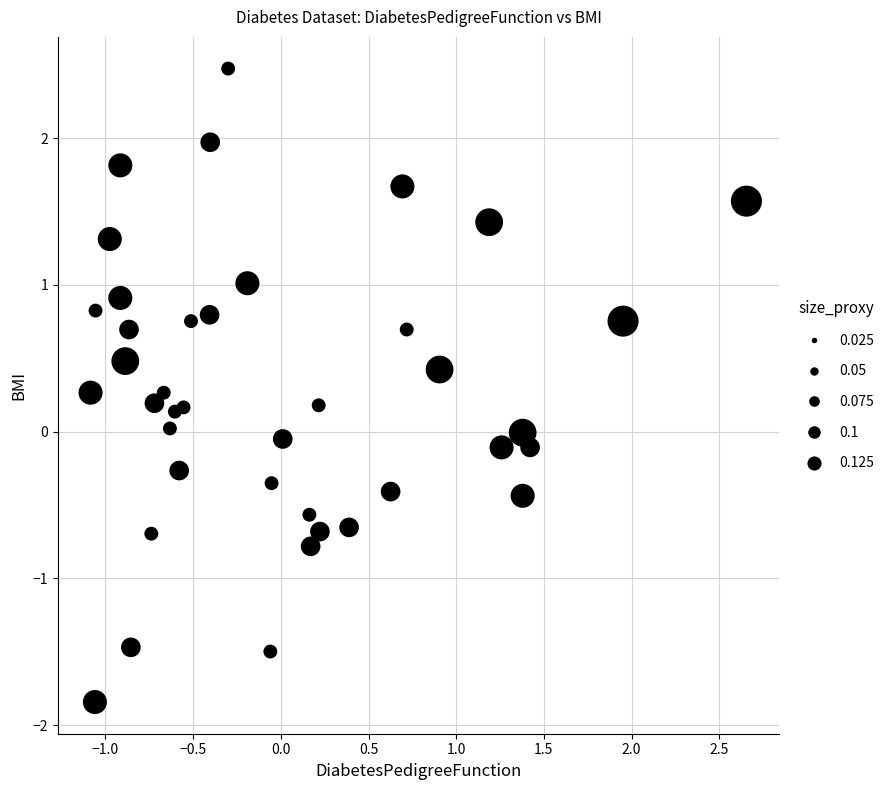

What is the range of X values (max minus min)?

3.7